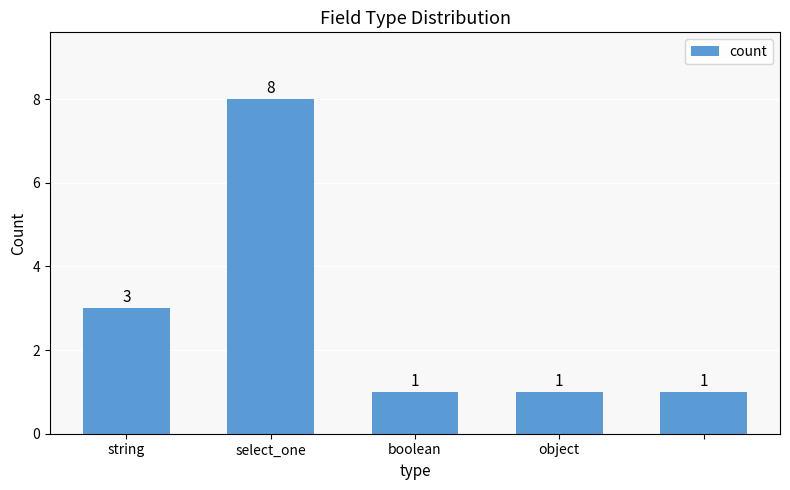

Are the bars grouped side by side (vs. stacked)?

No